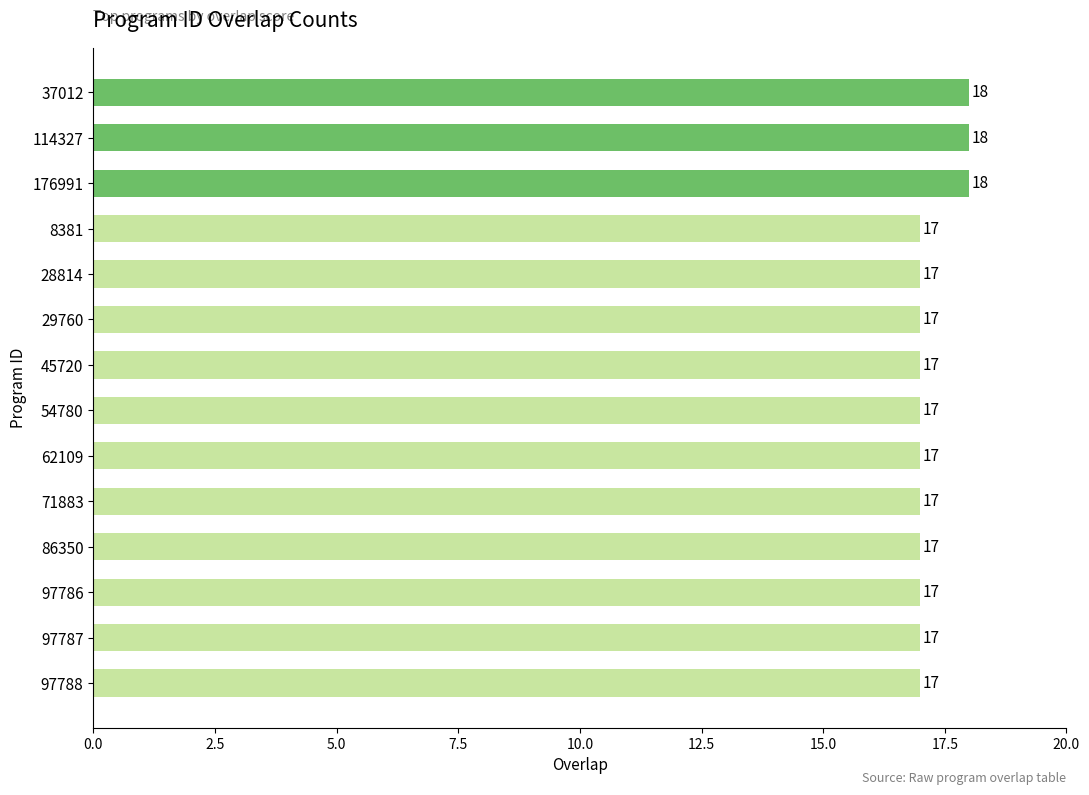

Reading top to bottom, list all the values displayed in this chart.

37012=18	114327=18	176991=18	8381=17	28814=17	29760=17	45720=17	54780=17	62109=17	71883=17	86350=17	97786=17	97787=17	97788=17